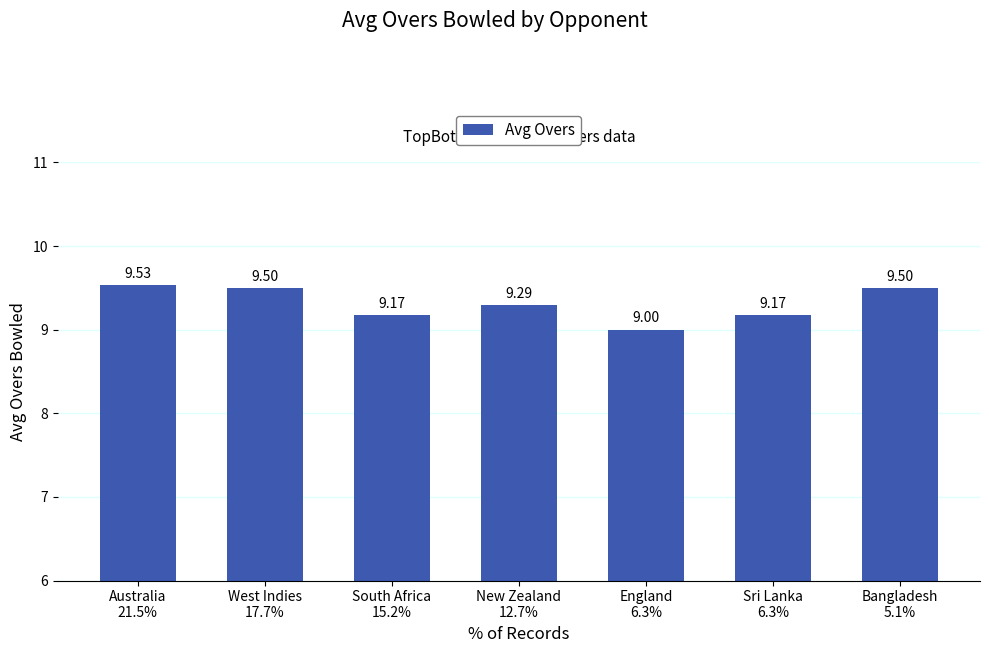

What is the label of the 7th bar from the right?

Australia
21.5%